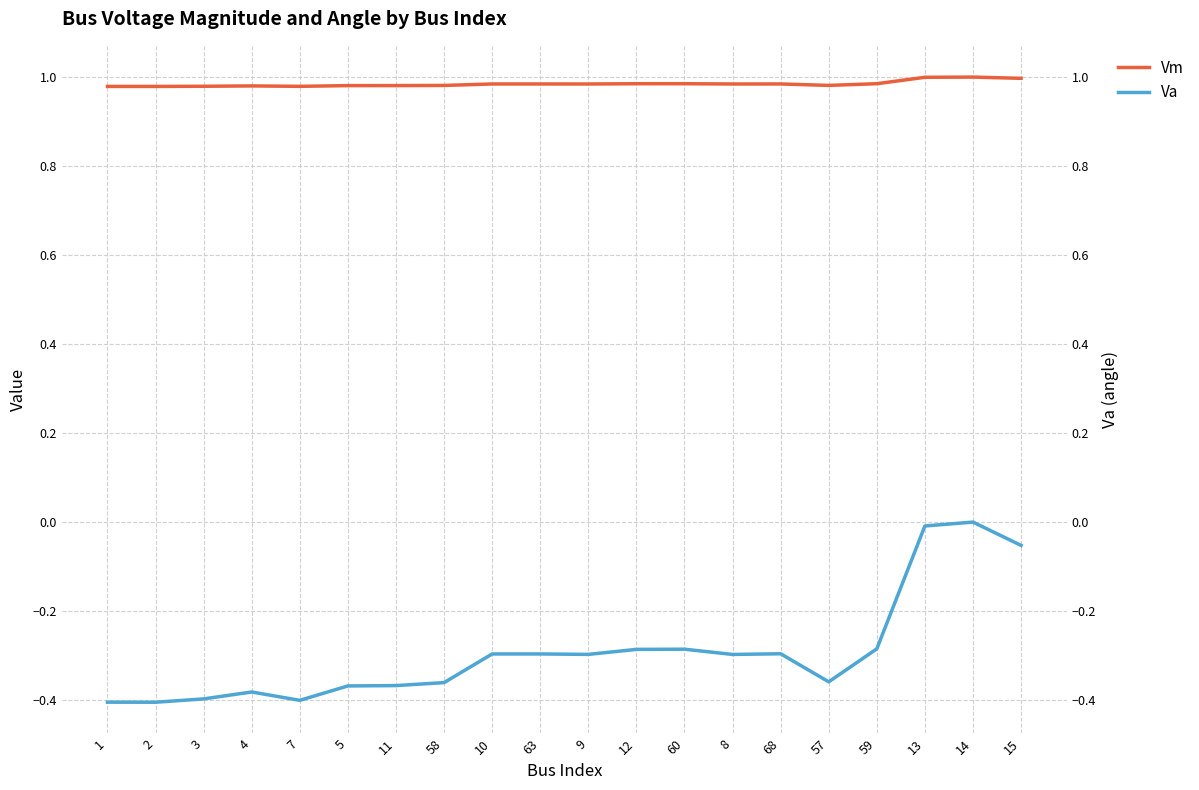

Reading left to right, extract all data points from this chart.

Vm: 1.0	1.0	1.0	1.0	1.0	1.0	1.0	1.0	1.0	1.0	1.0	1.0	1.0	1.0	1.0	1.0	1.0	1.0	1.0	1.0
Va: -0.4	-0.4	-0.4	-0.4	-0.4	-0.4	-0.4	-0.4	-0.3	-0.3	-0.3	-0.3	-0.3	-0.3	-0.3	-0.4	-0.3	-0.0	0.0	-0.1